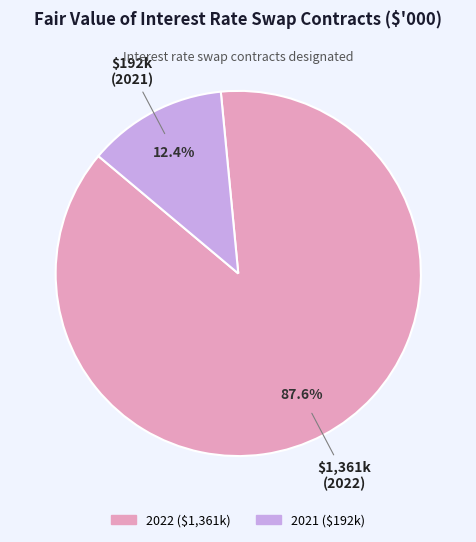

Which slice represents more than half of the pie?

2022